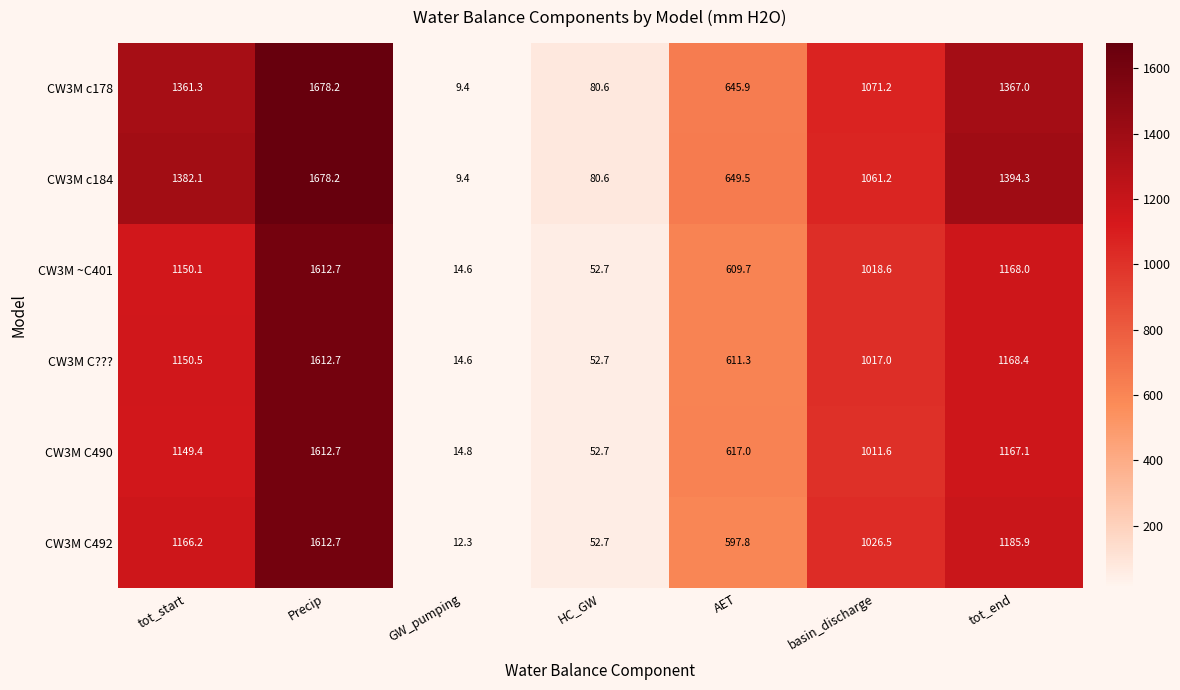

Which category has the lowest value across all series?

GW_pumping